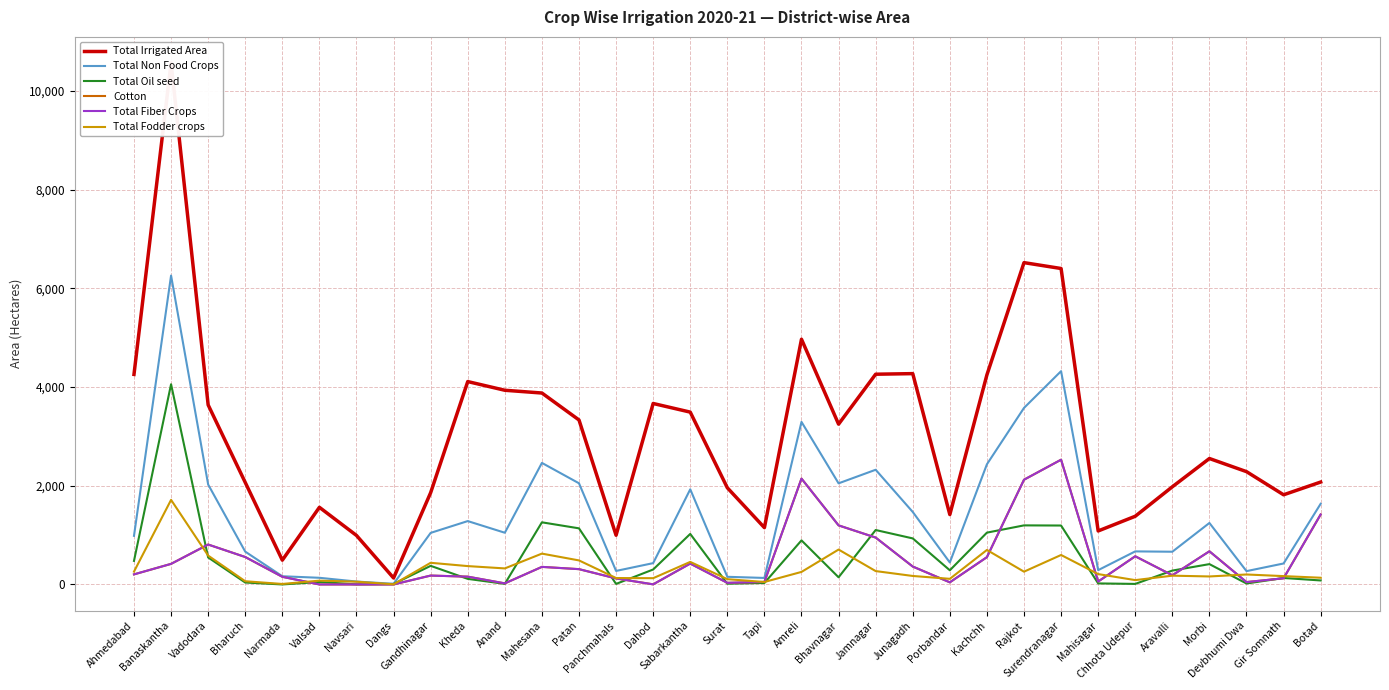

What is the difference between the highest and lowest values at Kheda?

3998